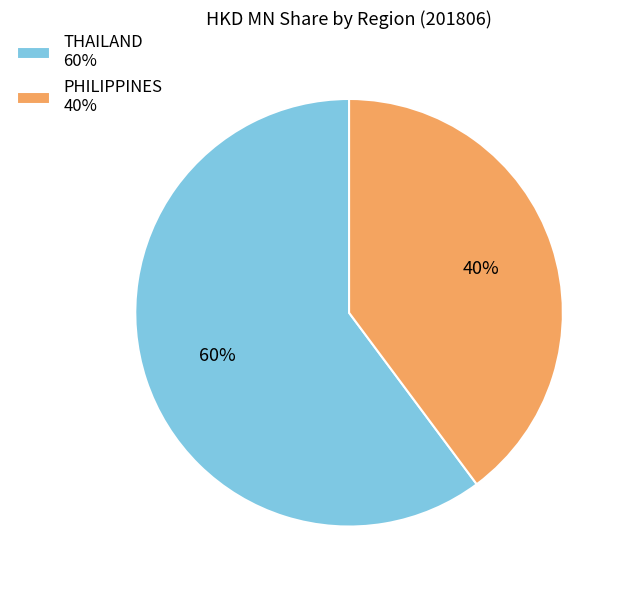

To the nearest percent, what percentage of the pie is PHILIPPINES 40%?

40%